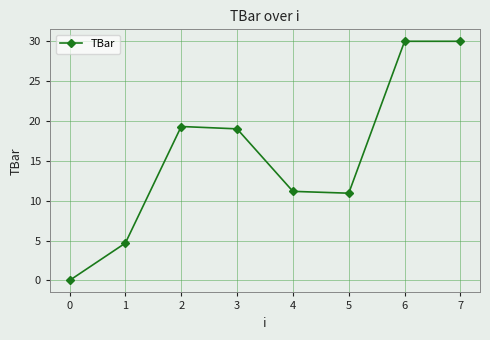

The value at 3 is 13.0. True or false?

False